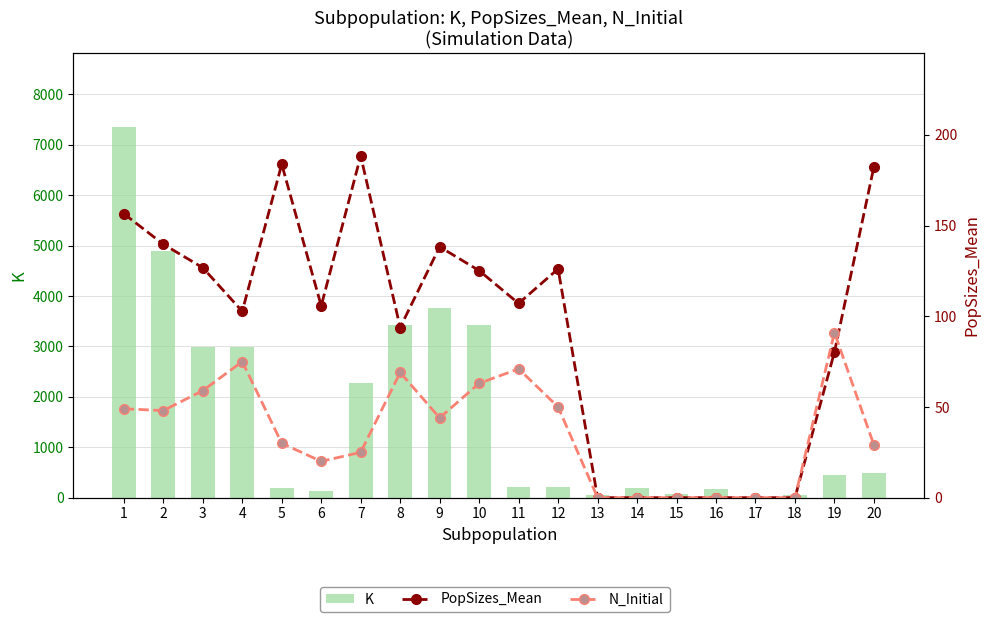

What is the sum of all PopSizes_Mean values?

1856.8